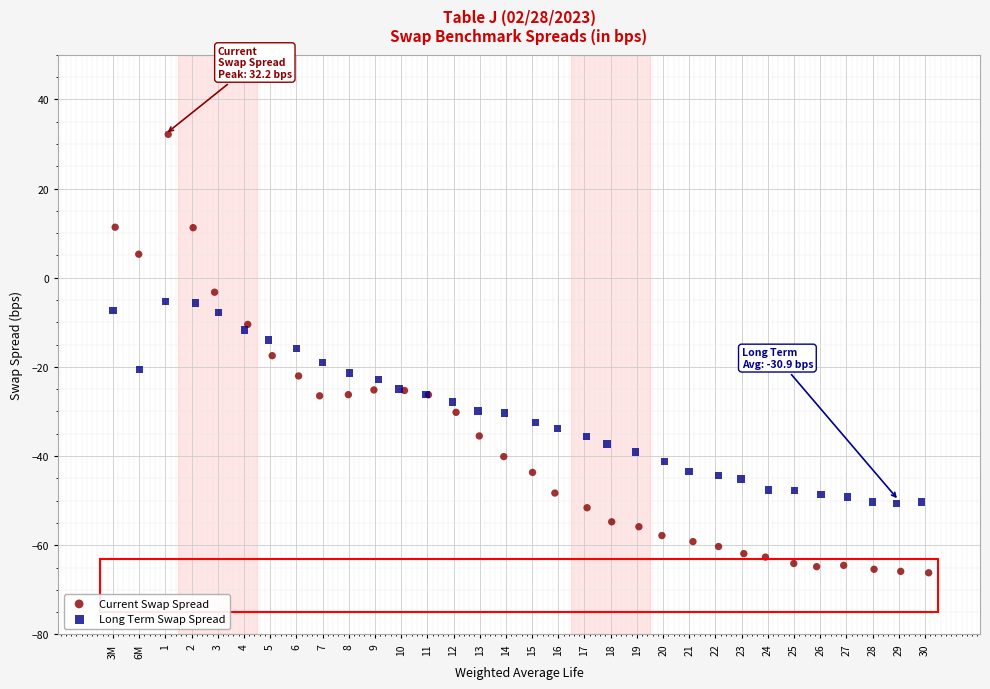

Which series has the widest spread of Y values?

Current Swap Spread